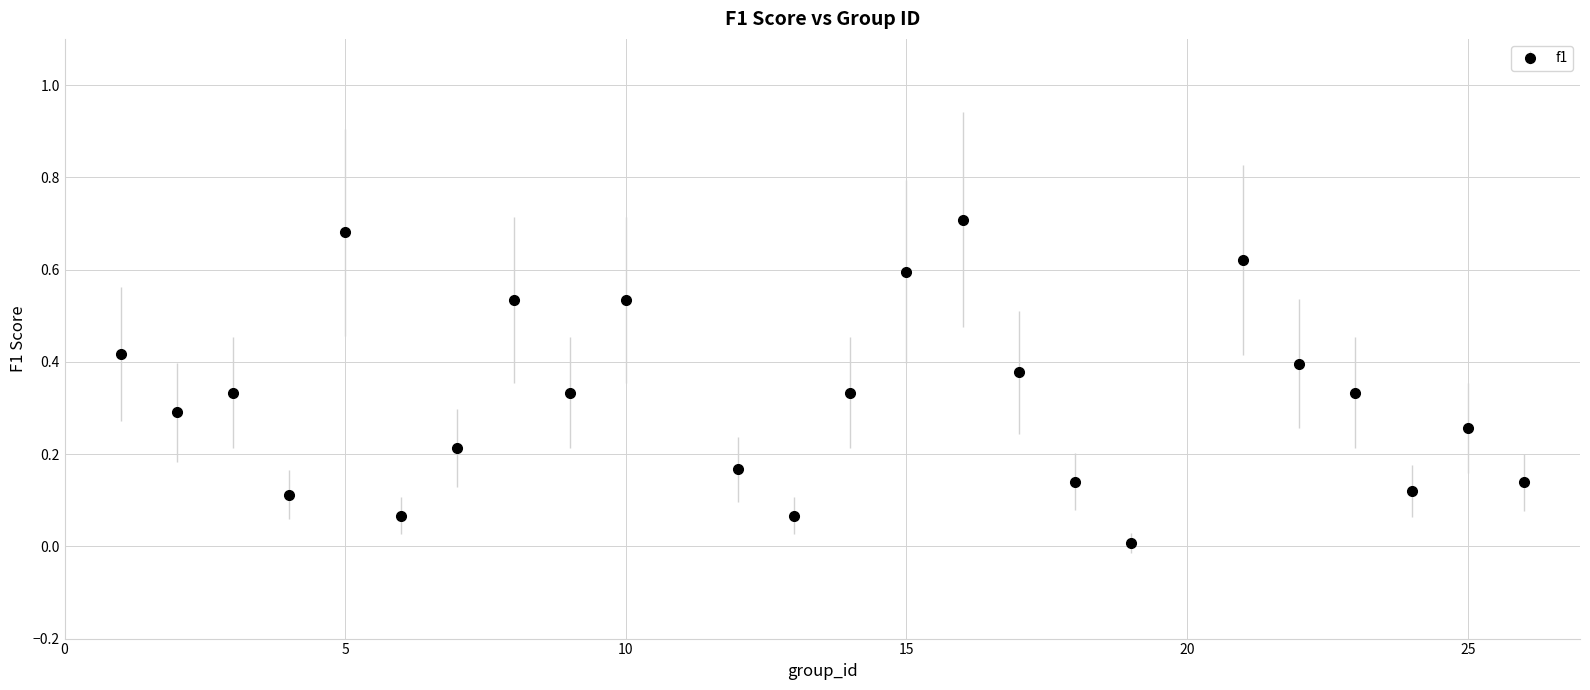

True or false: the data has more than 1 interior local peaks.

True